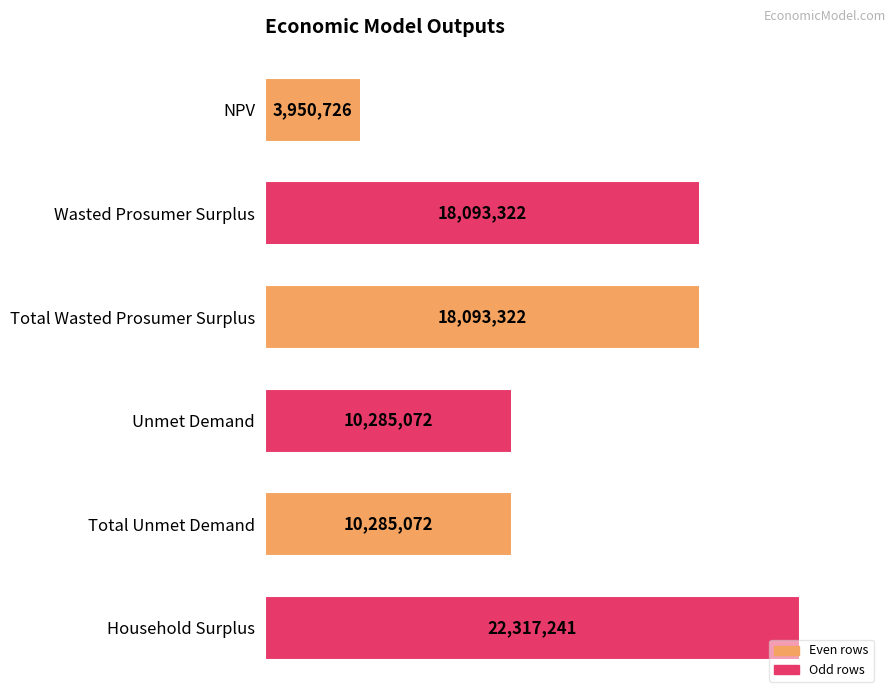

Are the bars horizontal?

Yes